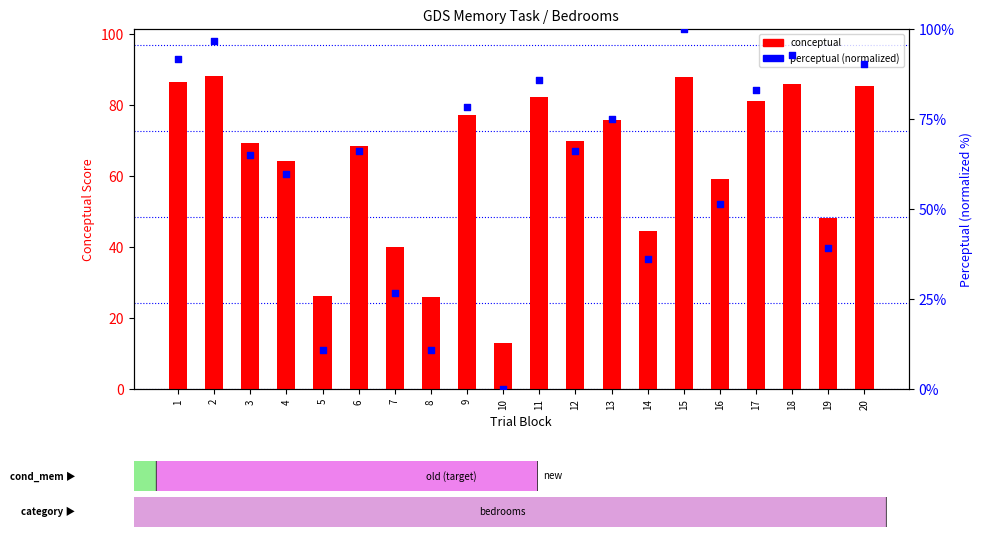

Is the value of conceptual at 11 greater than the value of perceptual (norm) at 12?

Yes